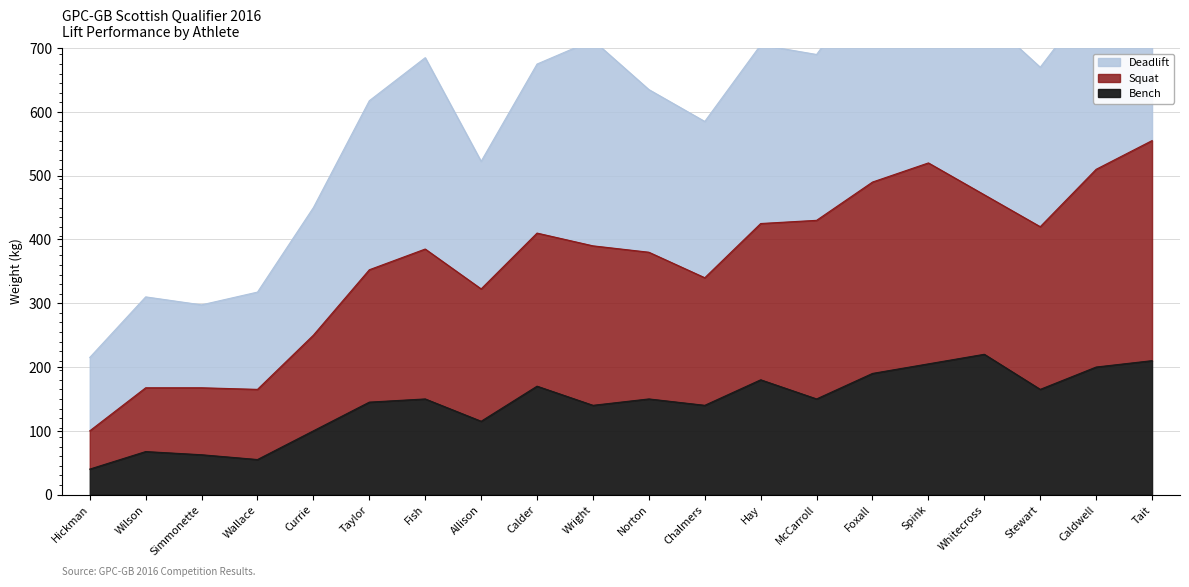

True or false: Squat and Bench cross at least once.

False